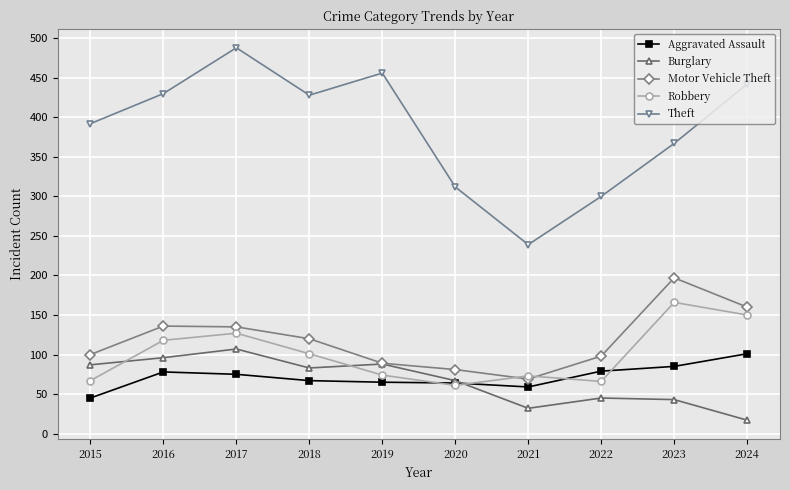

True or false: Theft has a value of 192 at 2022.

False